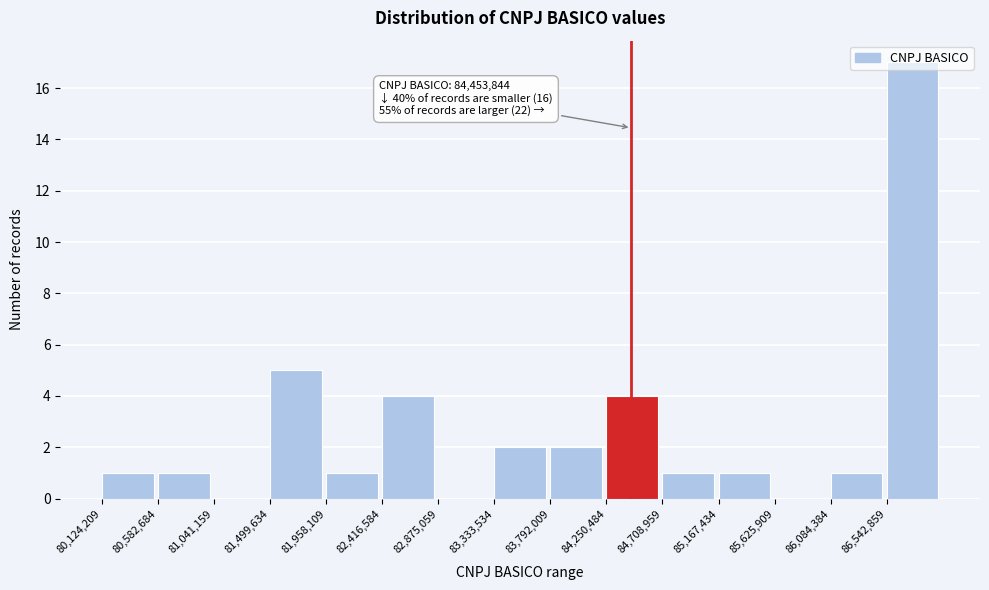

Over which range of the x-axis is the bar tallest?

86550000 to 87000000